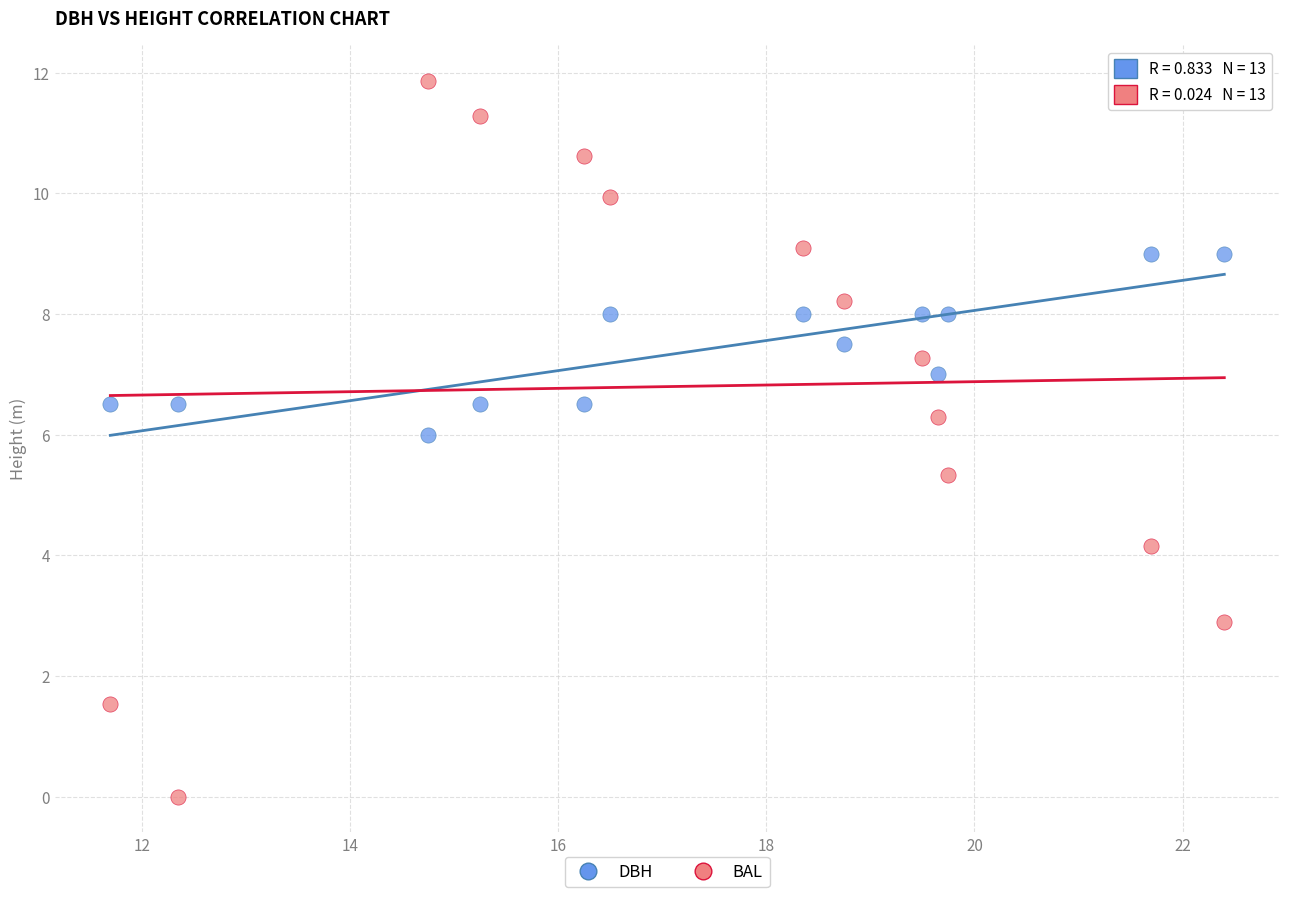

In the BAL series, what Y value is closest to 5?

5.3